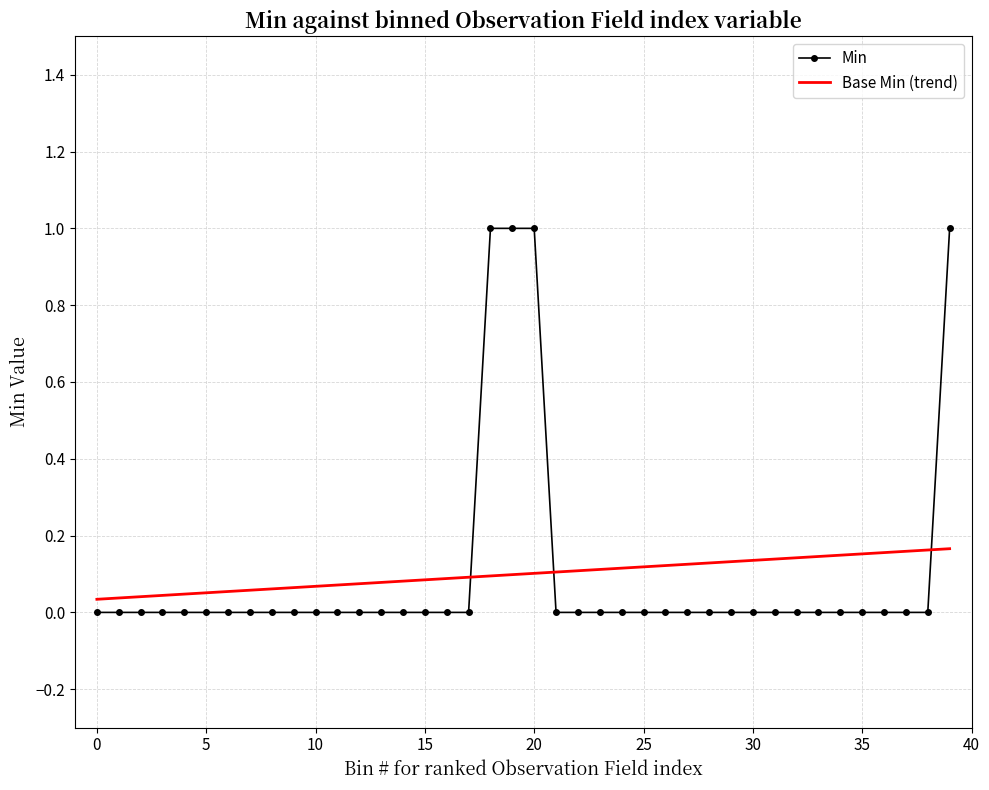

Is it true that the value at Observation.note.text is -1?

False